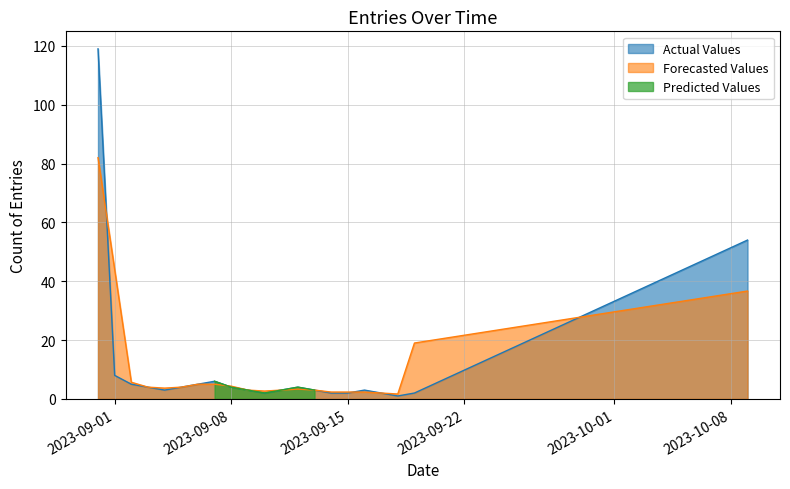

Where is the first local minimum?

2023-09-04